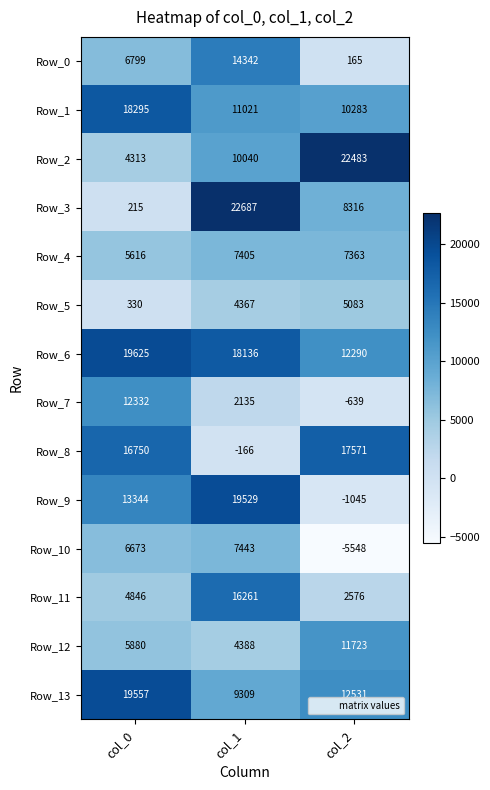

Count the Row_5 values in the range 330 to 5083.

3